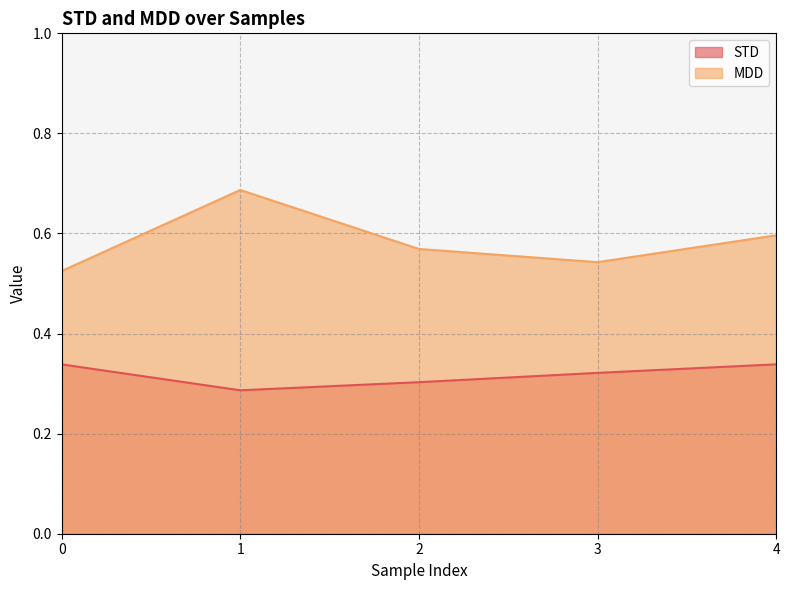

True or false: STD and MDD intersect in this chart.

False